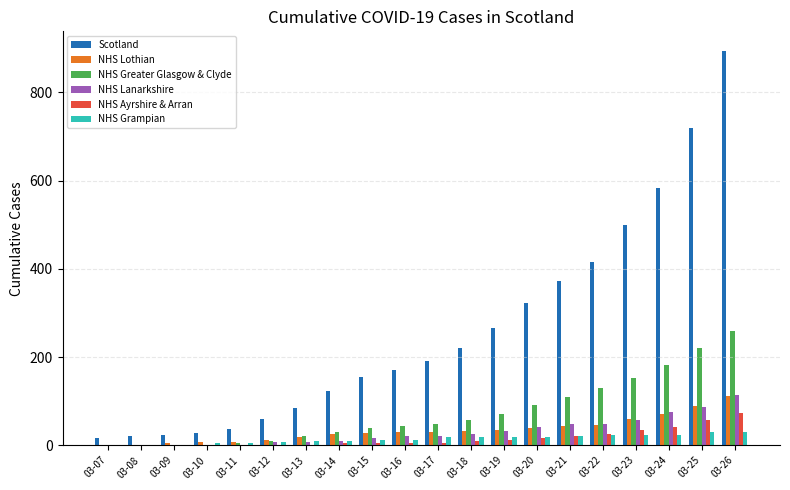

Where is Scotland nearest to the value 455?

03-22